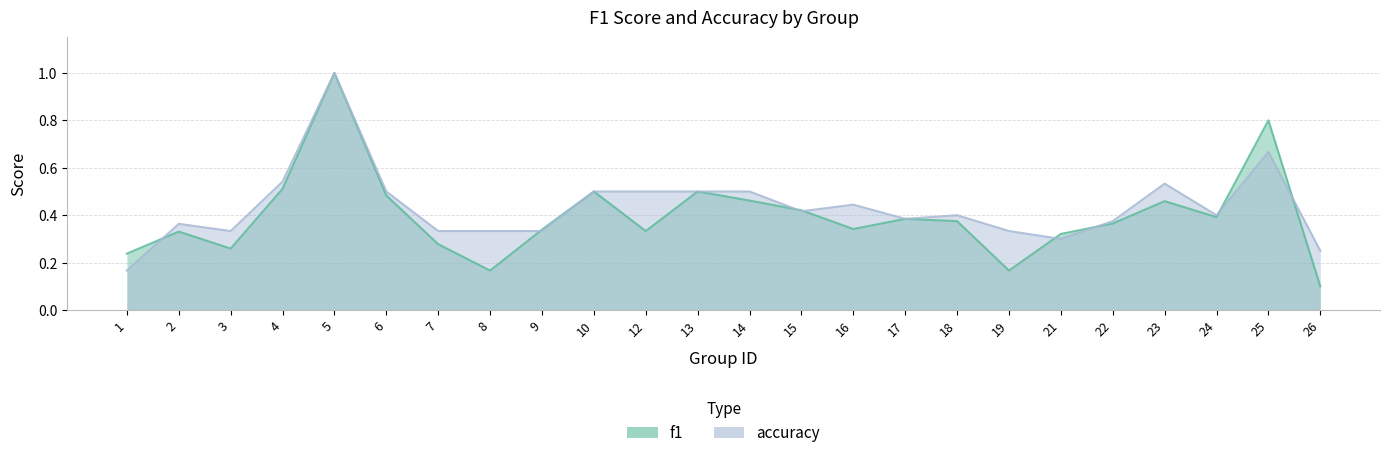

The value of f1 at 24 is 0.2. True or false?

False